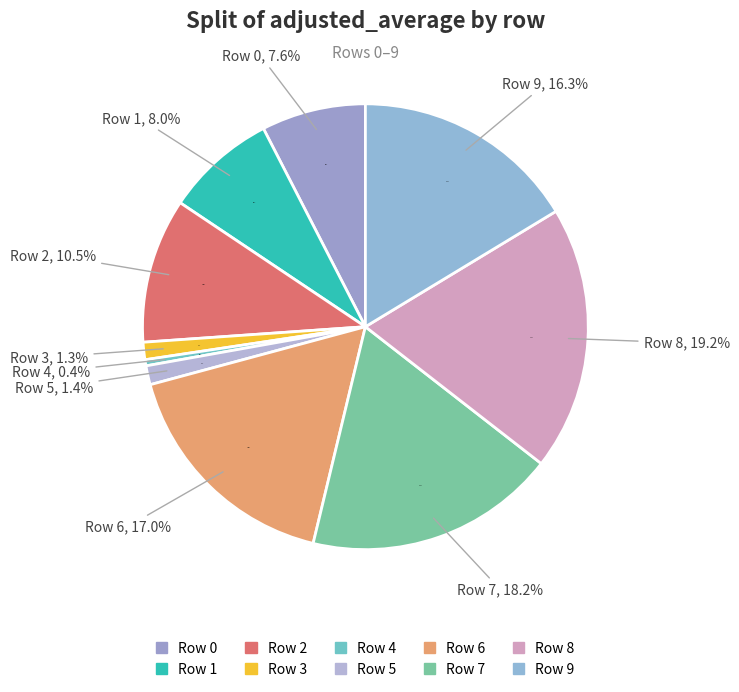

How many slices are in this pie chart?

10